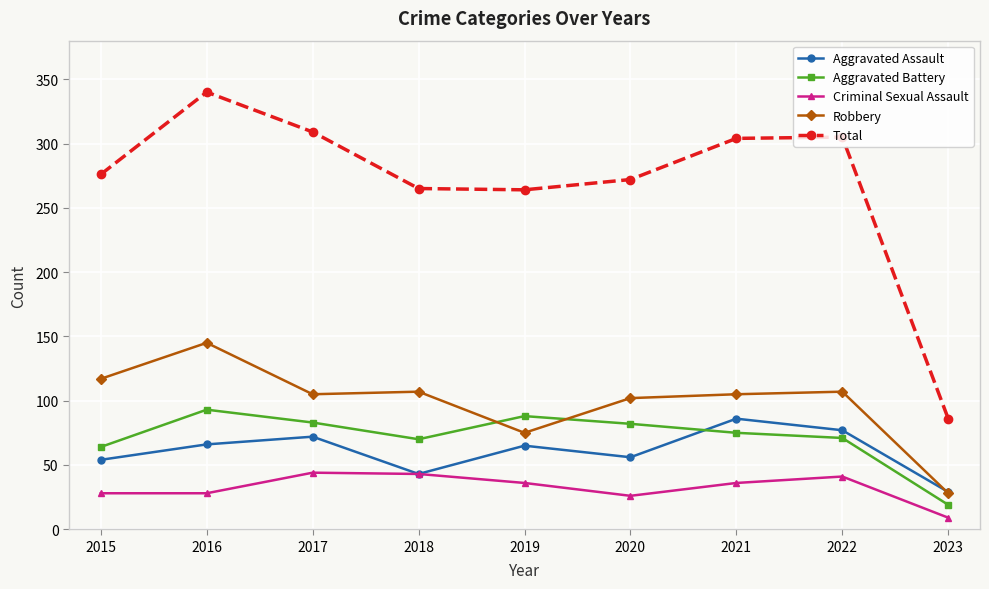

True or false: Aggravated Battery and Criminal Sexual Assault intersect in this chart.

False